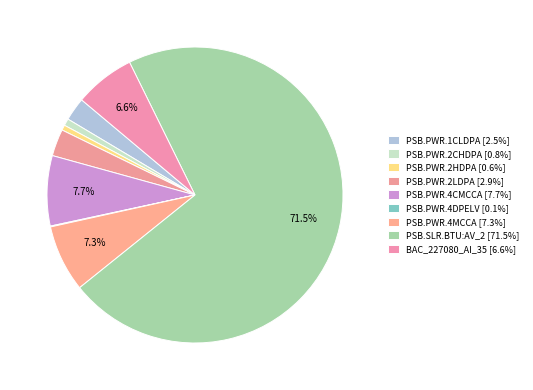

To the nearest percent, what is the difference between the largest and smallest slice percentages?

71%